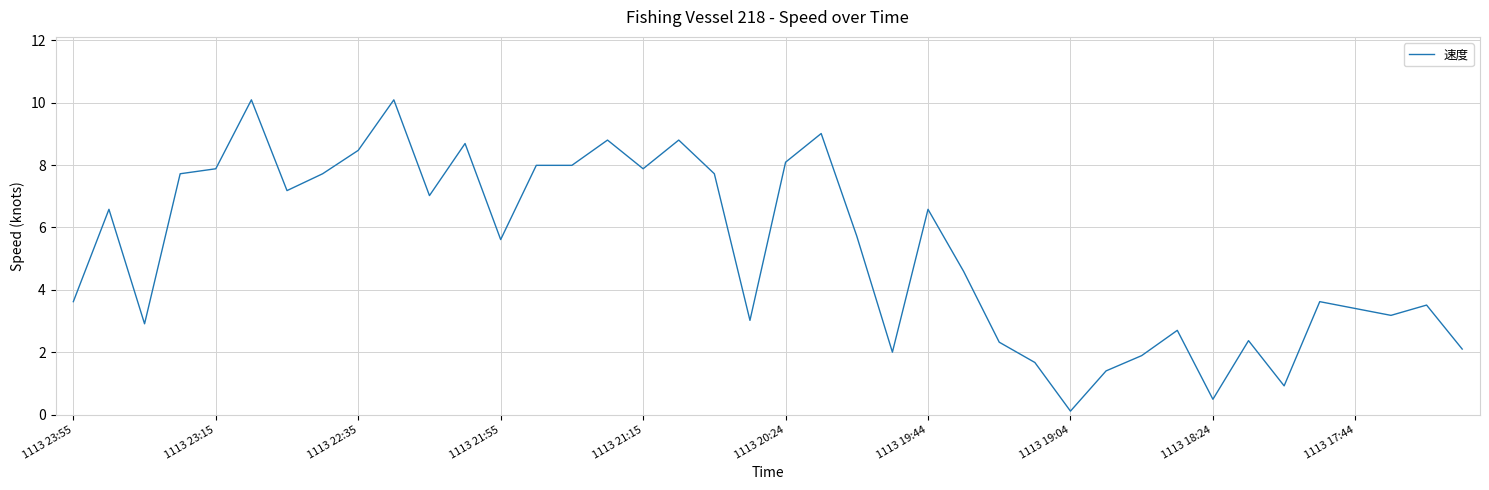

What is the maximum value shown in the chart?

10.1